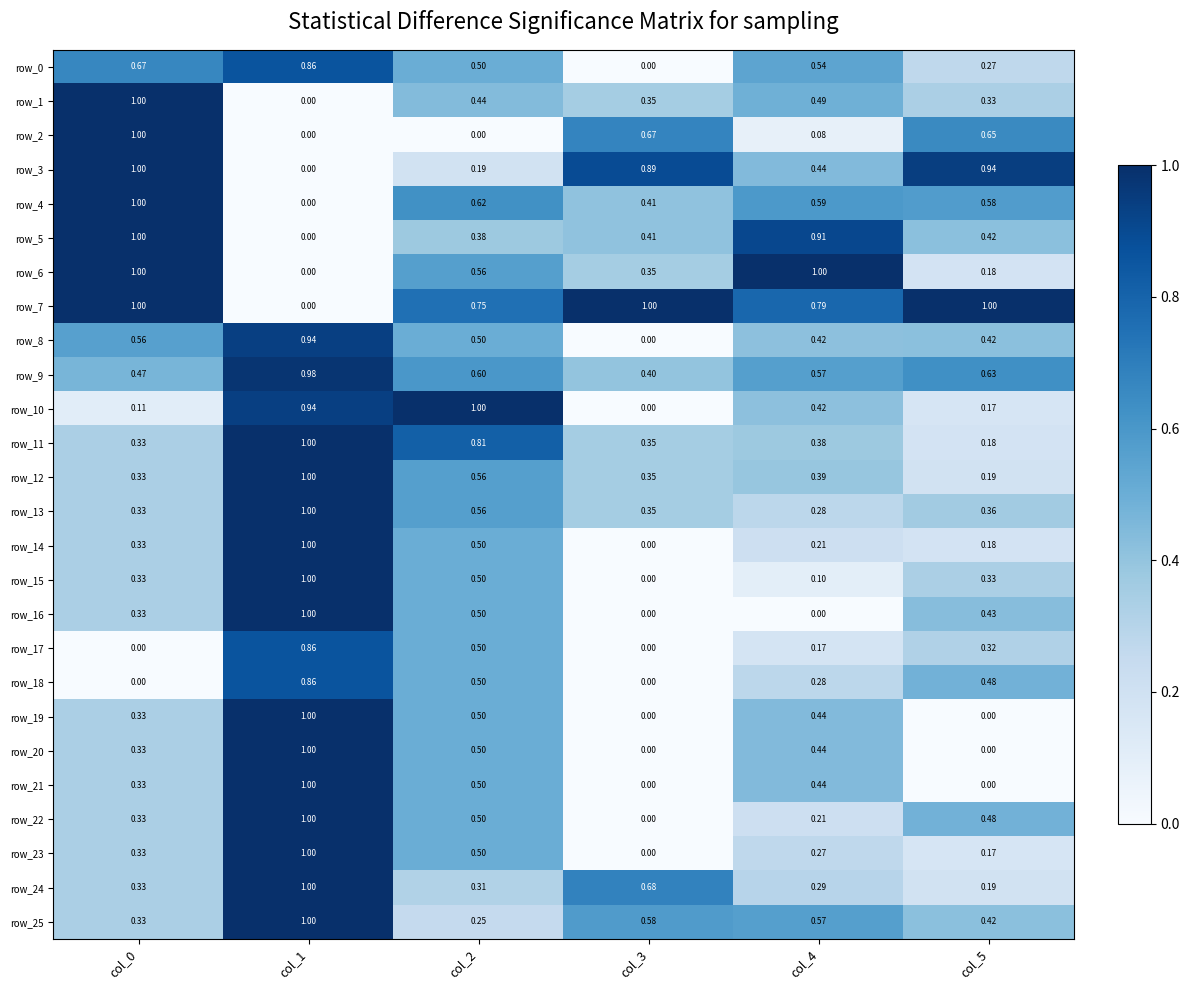

What is the greatest value displayed?

1.0